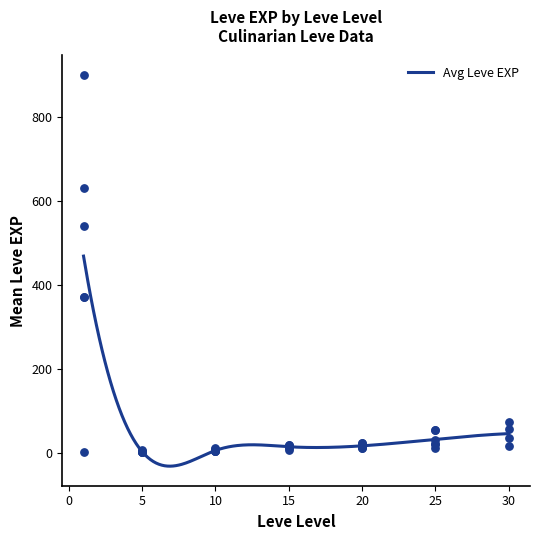

What is the change in value from 5 to 25?

+30